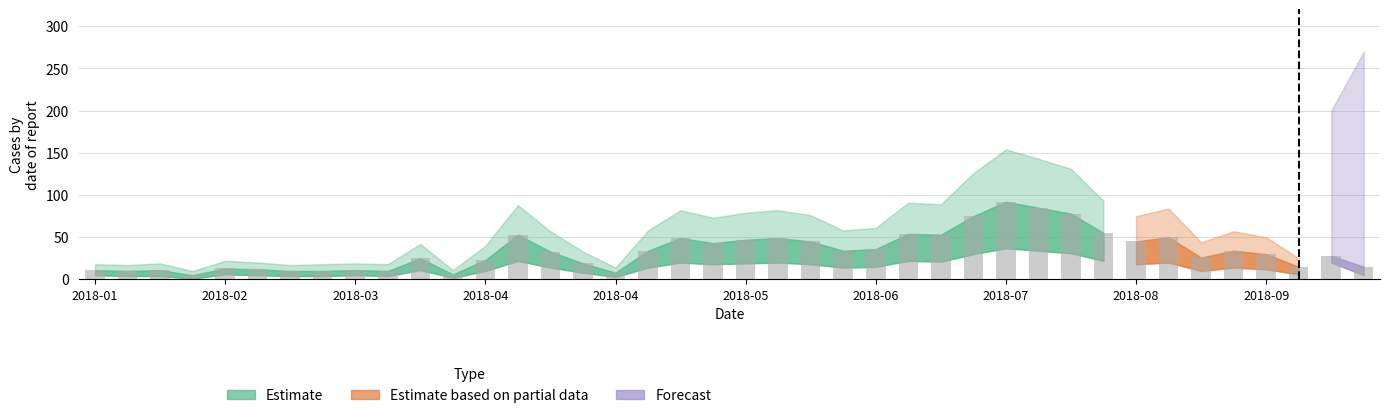

What is the difference between the maximum and minimum values?

87